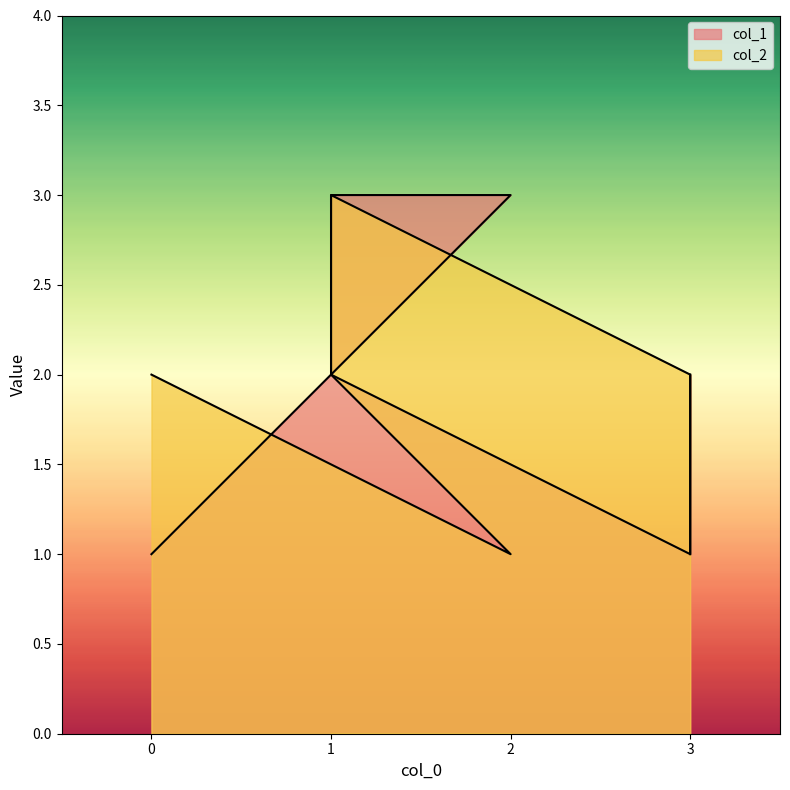

Where does the col_2 series first go above 2?

1